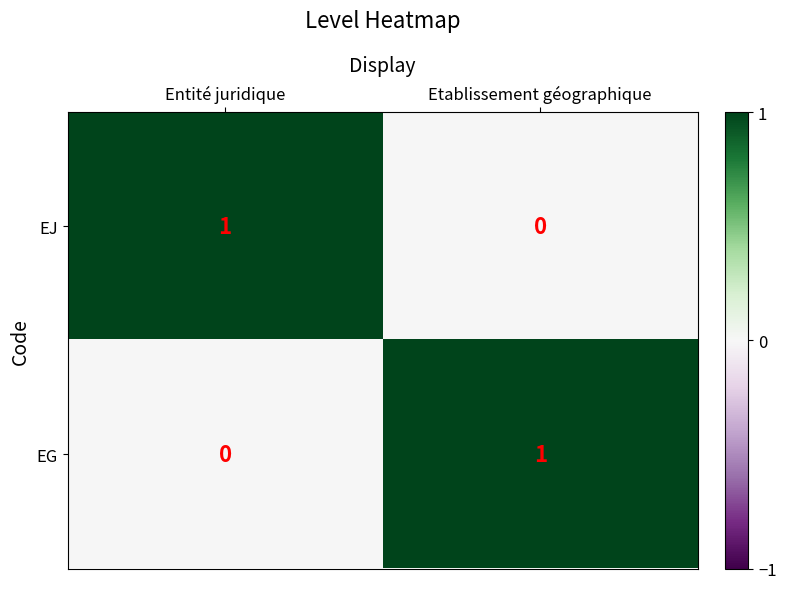

Reading left to right, extract all data points from this chart.

EJ: 1	0
EG: 0	1